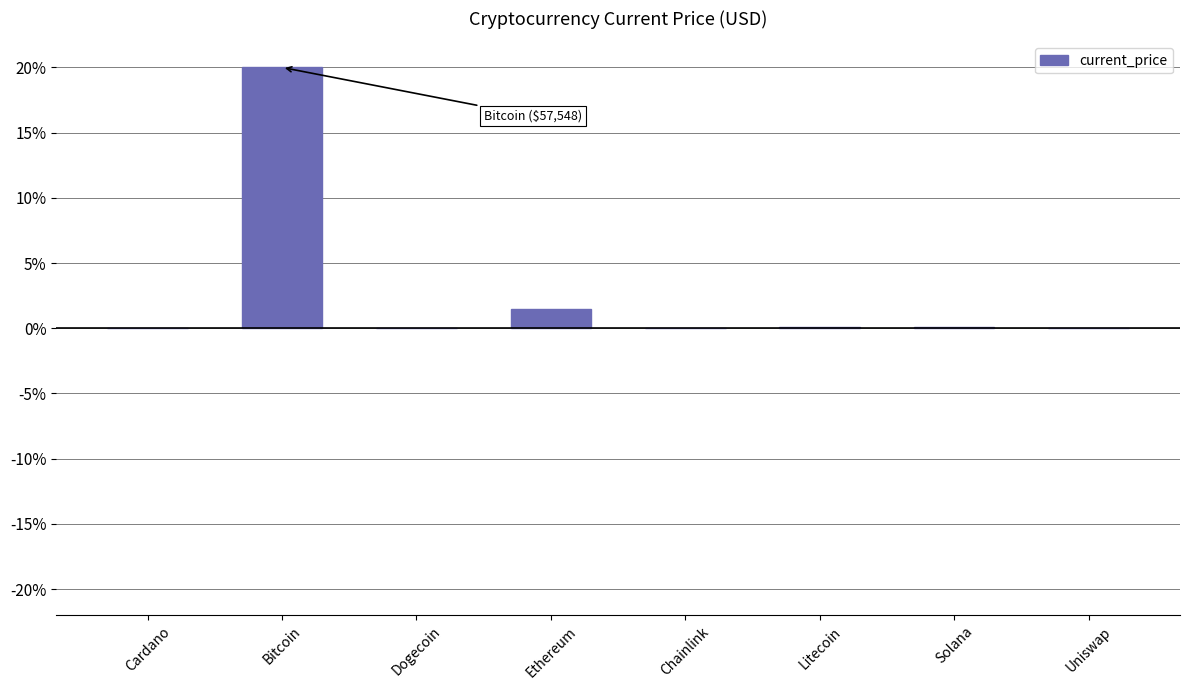

Count the number of data series in this chart.

1